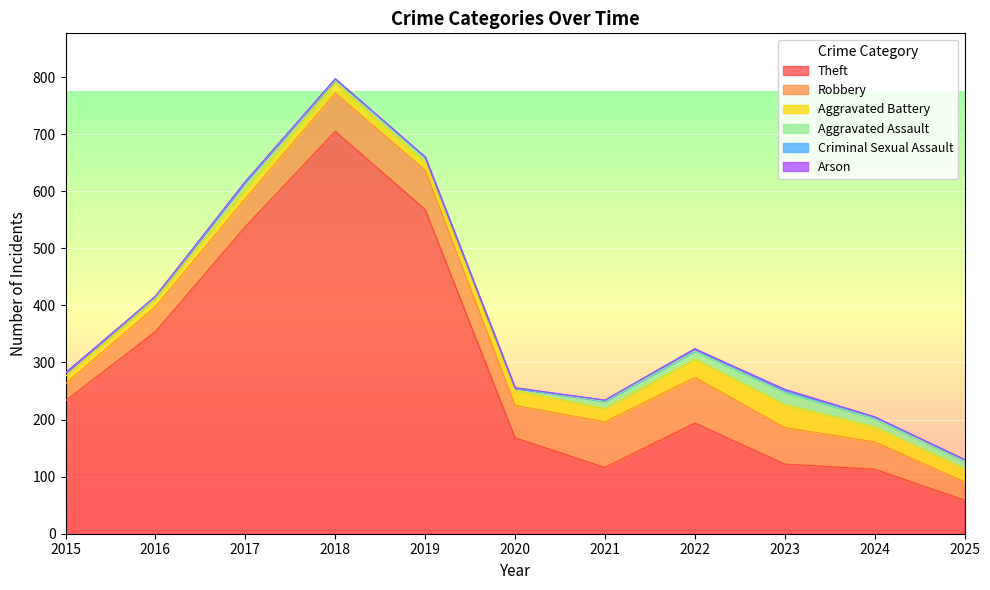

Count the number of data series in this chart.

6